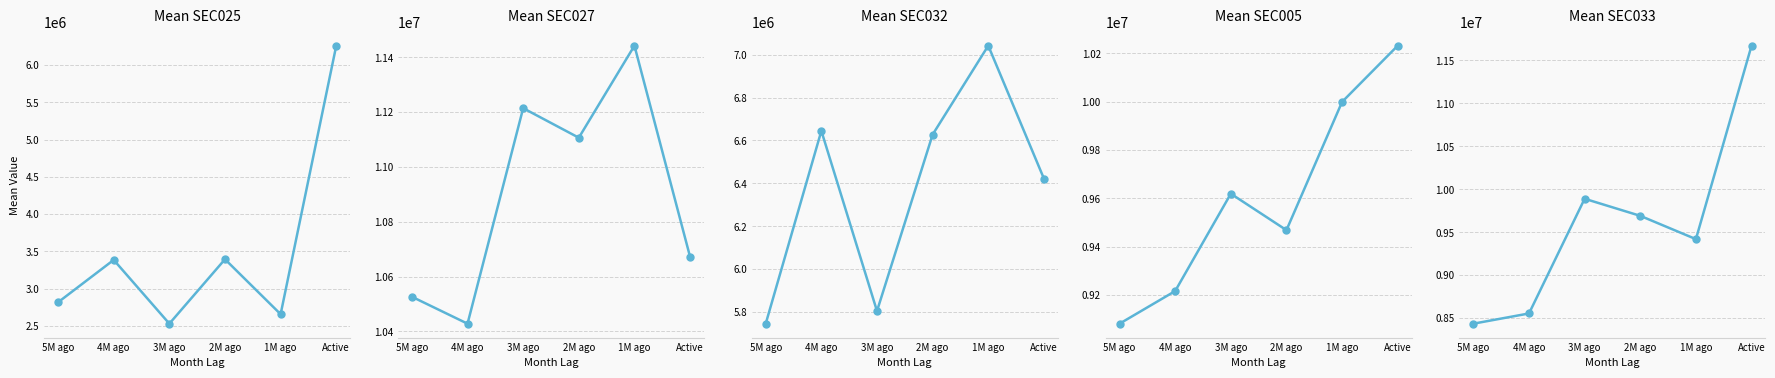

In SEC032, how many points are higher than both neighbors (excluding endpoints)?

2